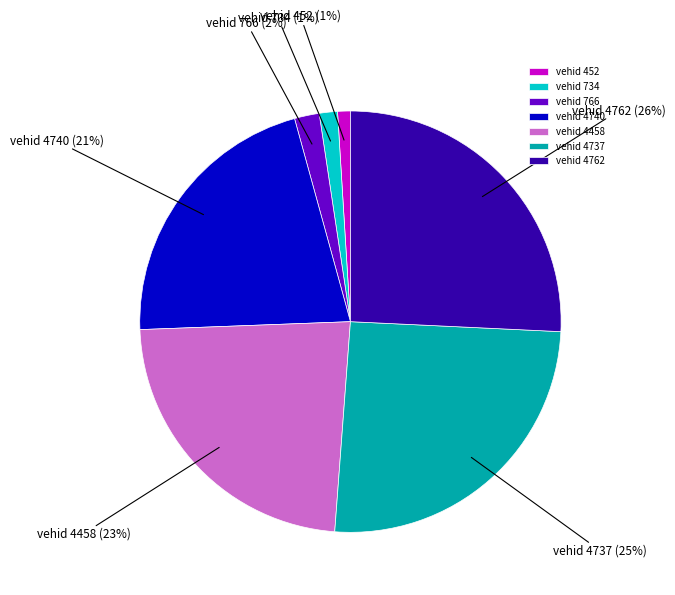

Do vehid 4458 and vehid 766 together represent more than half of the pie?

No